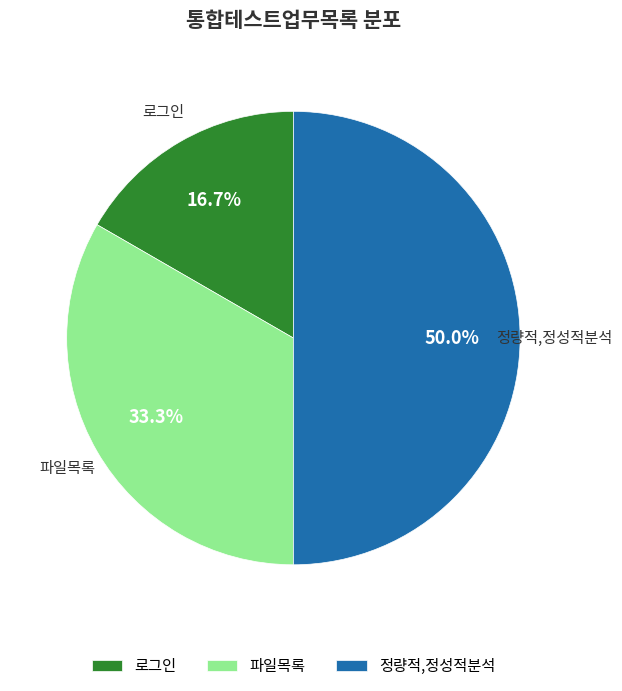

Which slice is the largest?

정량적,정성적분석